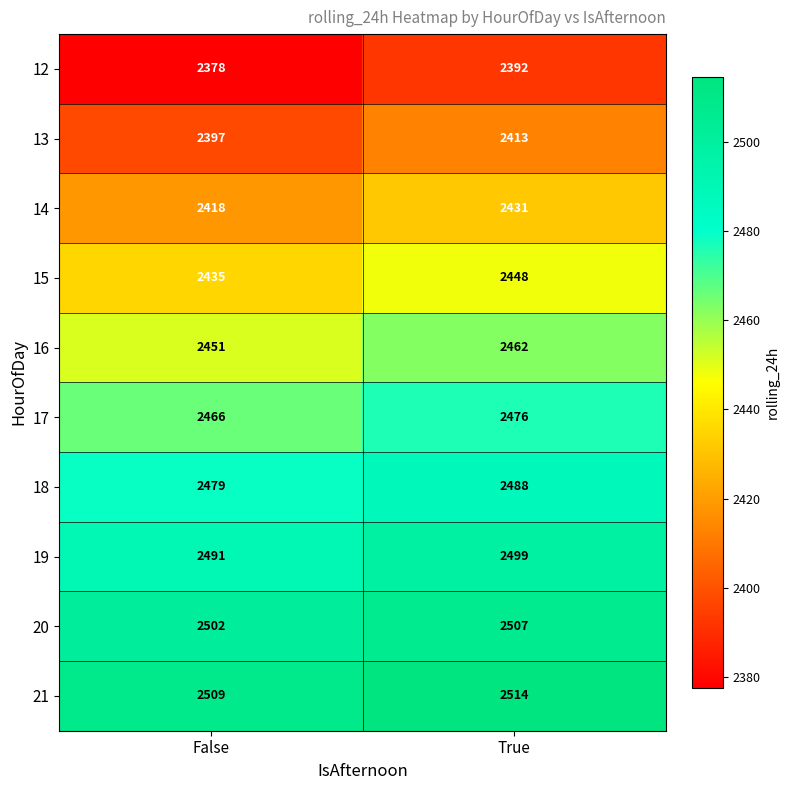

List the series in order of their peak value, lowest first.

12, 13, 14, 15, 16, 17, 18, 19, 20, 21